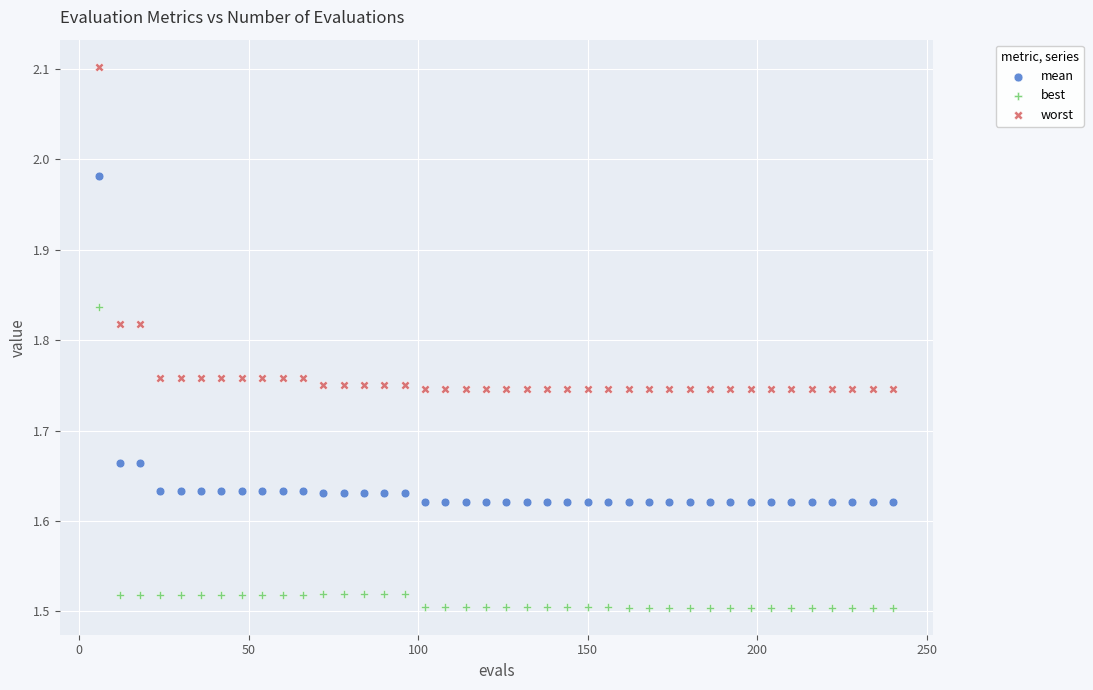

What are all the series names shown in the legend?

mean, best, worst